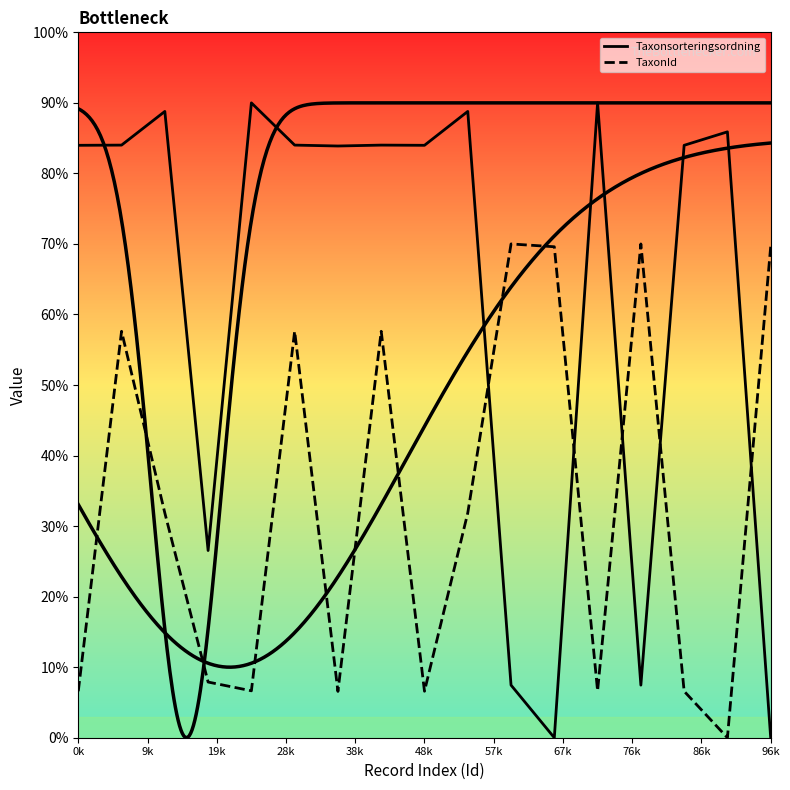

Which label corresponds to the largest value in the chart?

38k